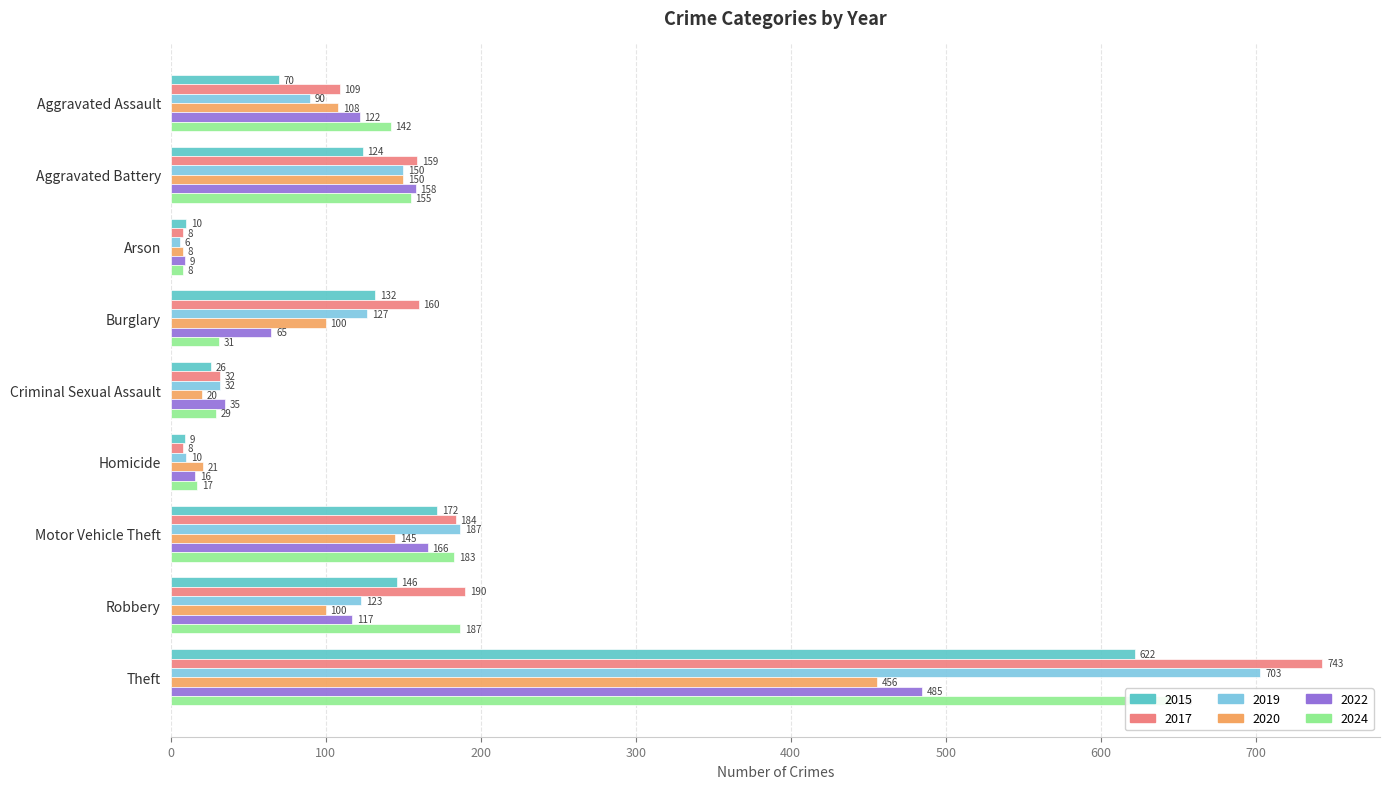

Reading right to left, transcribe all the data shown in this chart.

2015: 622	146	172	9	26	132	10	124	70
2017: 743	190	184	8	32	160	8	159	109
2019: 703	123	187	10	32	127	6	150	90
2020: 456	100	145	21	20	100	8	150	108
2022: 485	117	166	16	35	65	9	158	122
2024: 646	187	183	17	29	31	8	155	142